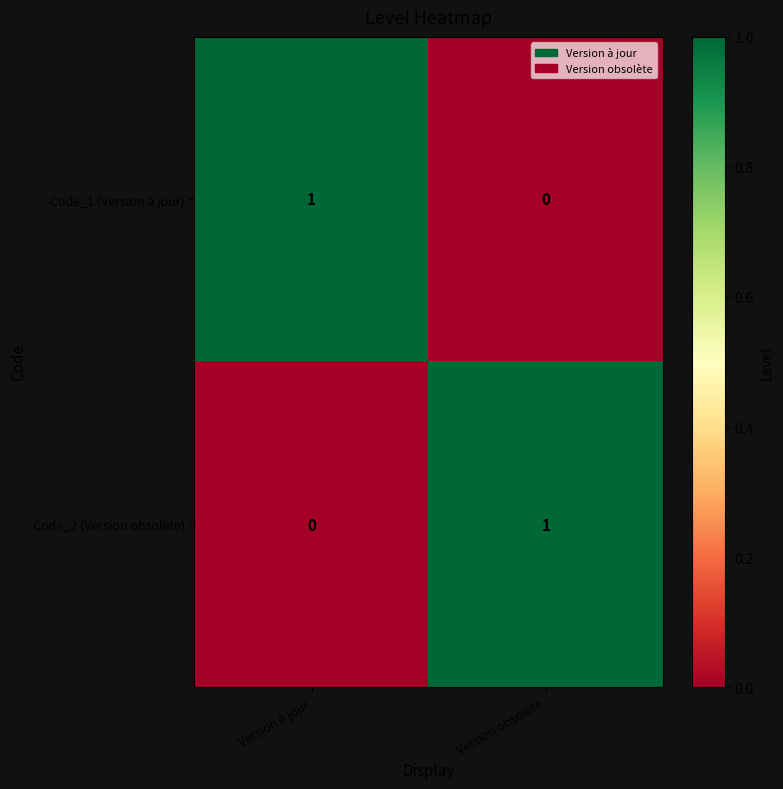

Is it true that Code_2 (Version obsolète) equals 1 at Version obsolète?

True